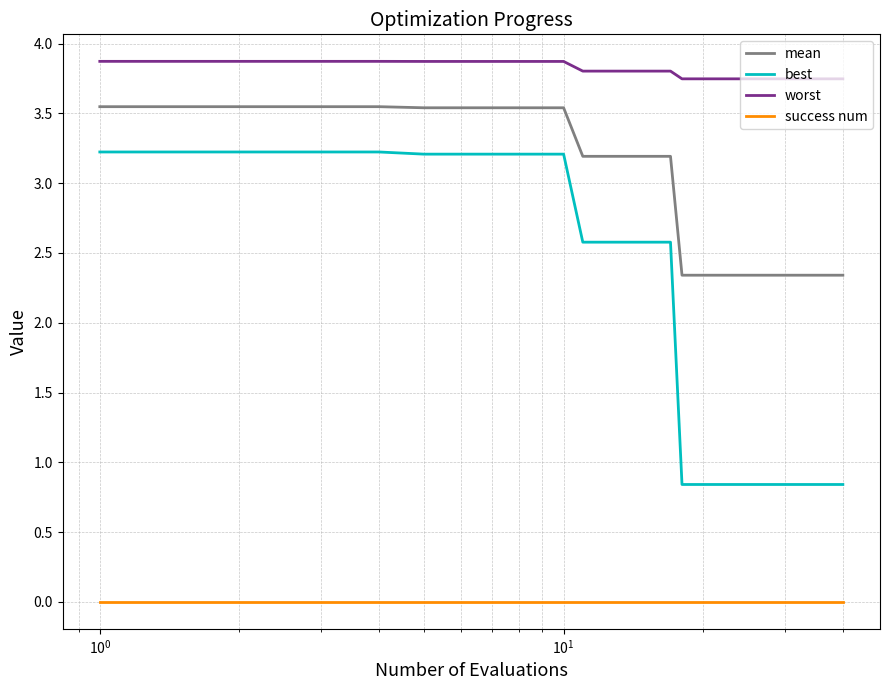

What are all the series names shown in the legend?

mean, best, worst, success num